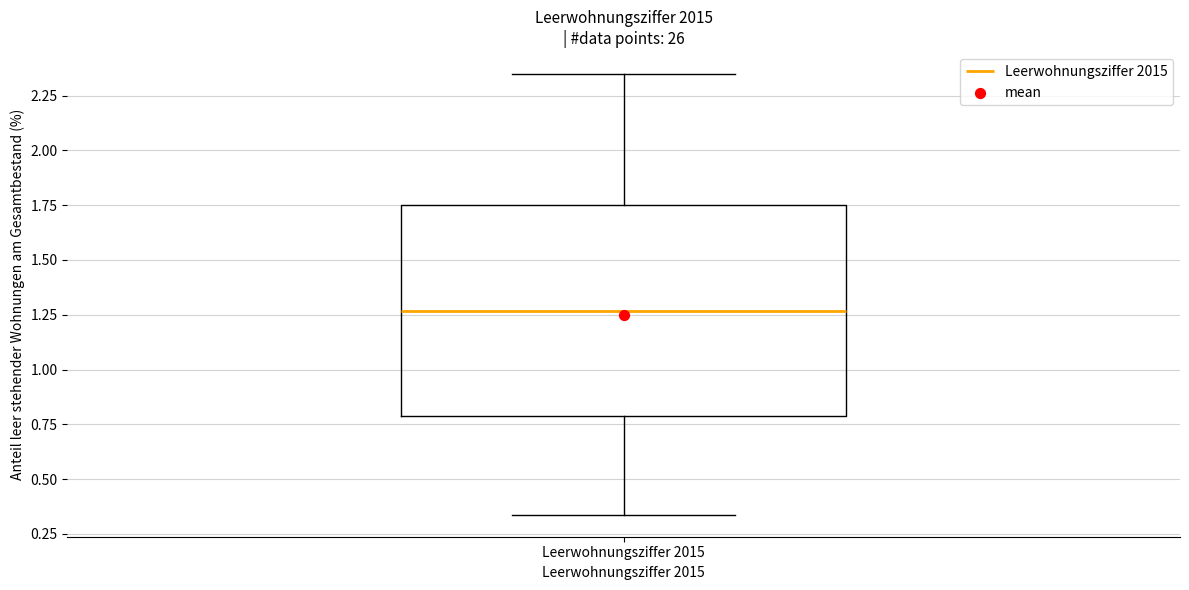

Transcribe this box plot: give where the median line is, the range the box spans, and where the two whiskers end, as read against the y-axis. The values are not printed on the chart, so give them approximately, as read against the axis.

median 1.25, box 0.80 to 1.75, whiskers 0.35 to 2.35